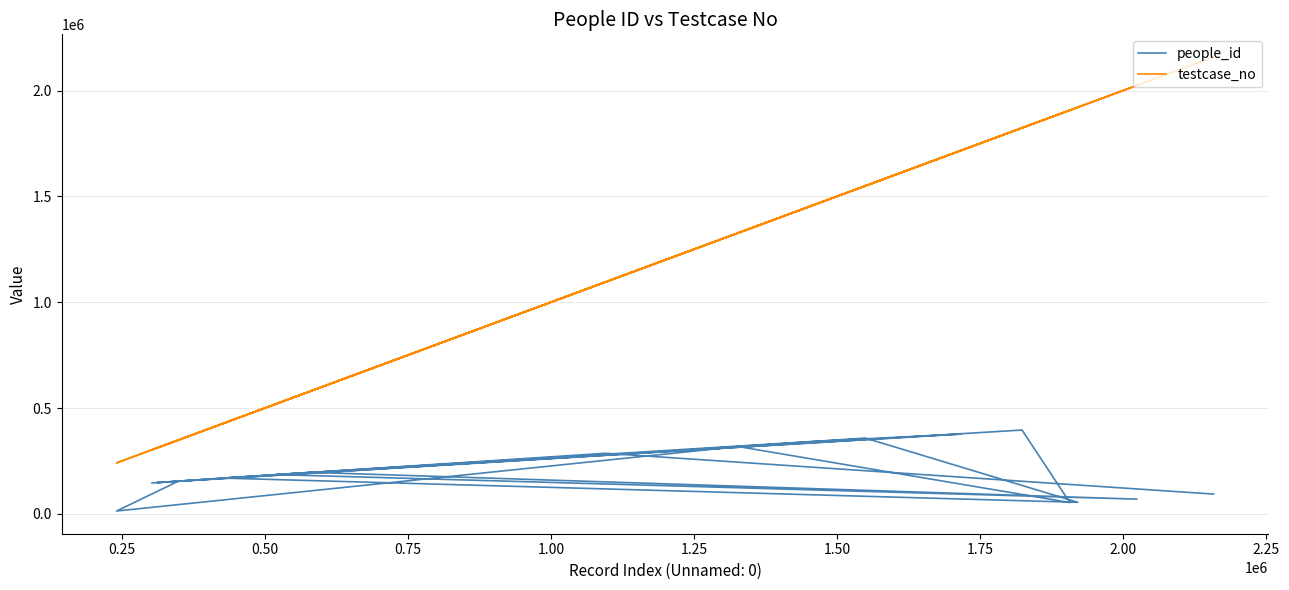

At how many categories does at least one series exceed 1953993?

2